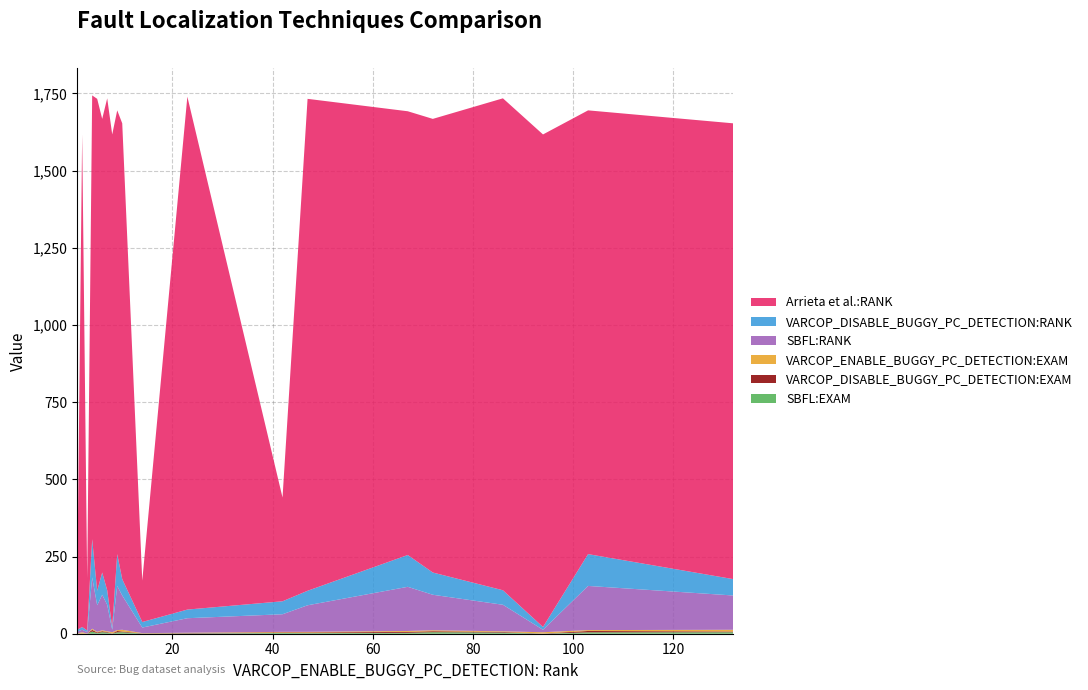

Reading left to right, list all the values displayed in this chart.

SBFL:EXAM: 1=0.3	2=0.3	3=0.2	4=7.2	5=2.0	6=5.0	7=3.7	8=0.3	9=4.4	10=4.8	14=0.6	23=1.0	42=2.4	47=2.0	67=2.9	72=5.0	86=3.7	94=0.3	103=4.4	132=4.8
VARCOP_DISABLE_BUGGY_PC_DETECTION:EXAM: 1=0.3	2=0.4	3=0.2	4=5.3	5=2.0	6=3.1	7=2.0	8=0.4	9=4.4	10=2.3	14=0.8	23=1.2	42=1.8	47=2.0	67=3.1	72=3.1	86=2.0	94=0.4	103=4.4	132=2.3
VARCOP_ENABLE_BUGGY_PC_DETECTION:EXAM: 1=0.3	2=4.1	3=0.1	4=3.7	5=2.0	6=3.1	7=2.0	8=4.1	9=2.9	10=5.7	14=0.6	23=1.0	42=1.8	47=2.0	67=2.9	72=3.1	86=2.0	94=4.1	103=2.9	132=5.7
SBFL:RANK: 1=6.0	2=8.0	3=5.0	4=166.0	5=86.0	6=115.0	7=86.0	8=8.0	9=143.0	10=111.0	14=18.0	23=47.0	42=57.0	47=86.0	67=143.0	72=115.0	86=86.0	94=8.0	103=143.0	132=111.0
VARCOP_DISABLE_BUGGY_PC_DETECTION:RANK: 1=6.0	2=9.0	3=5.0	4=124.0	5=47.0	6=72.0	7=47.0	8=9.0	9=103.0	10=53.0	14=18.0	23=28.0	42=42.0	47=47.0	67=103.0	72=72.0	86=47.0	94=9.0	103=103.0	132=53.0
Arrieta et al.:RANK: 1=115.0	2=1595.0	3=169.0	4=1437.0	5=1593.0	6=1469.0	7=1593.0	8=1595.0	9=1437.0	10=1476.0	14=134.0	23=1661.0	42=336.0	47=1593.0	67=1437.0	72=1469.0	86=1593.0	94=1595.0	103=1437.0	132=1476.0